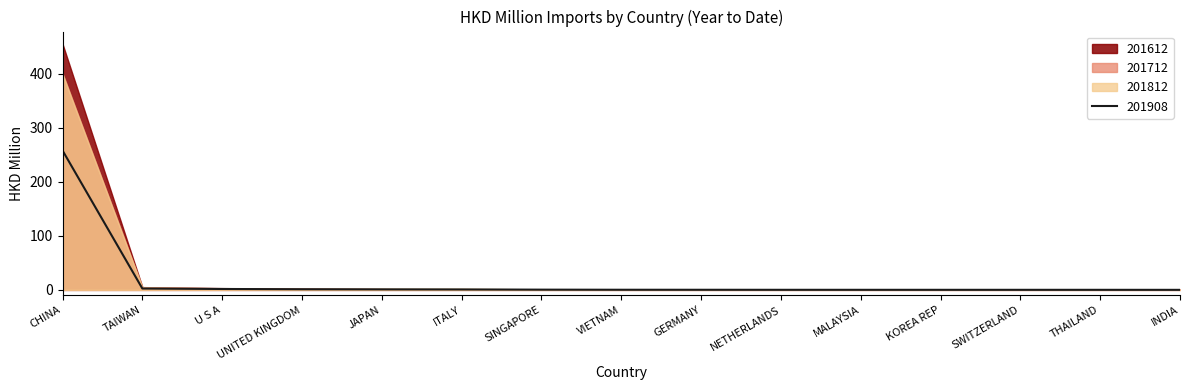

What is the total value across all series at CHINA?

1512.6